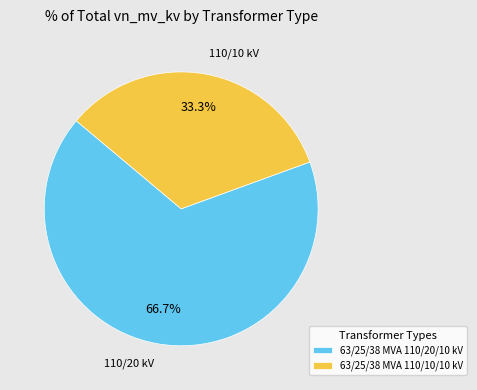

To the nearest percent, what portion does 63/25/38 MVA 110/20/10 kV represent?

67%